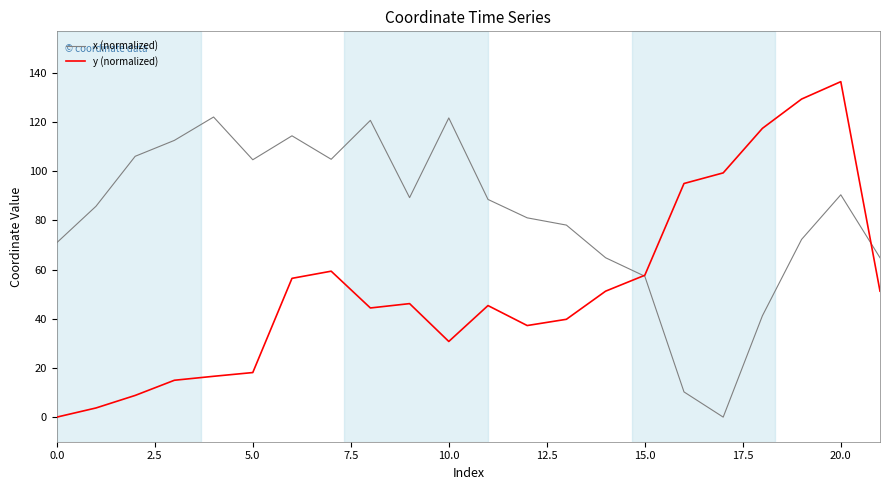

Rank the series by their maximum value, from lowest to highest.

x (normalized), y (normalized)